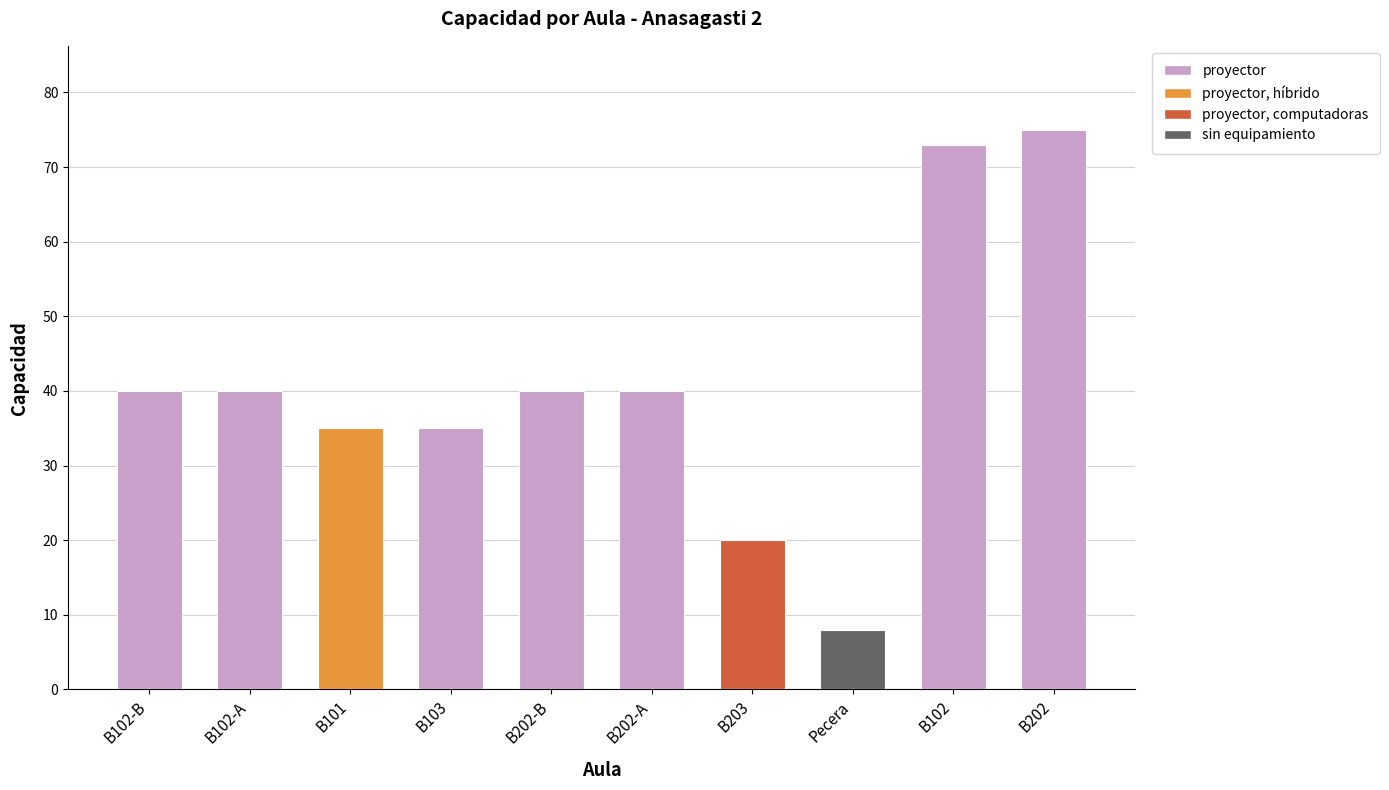

How many distinct data groups are displayed?

1